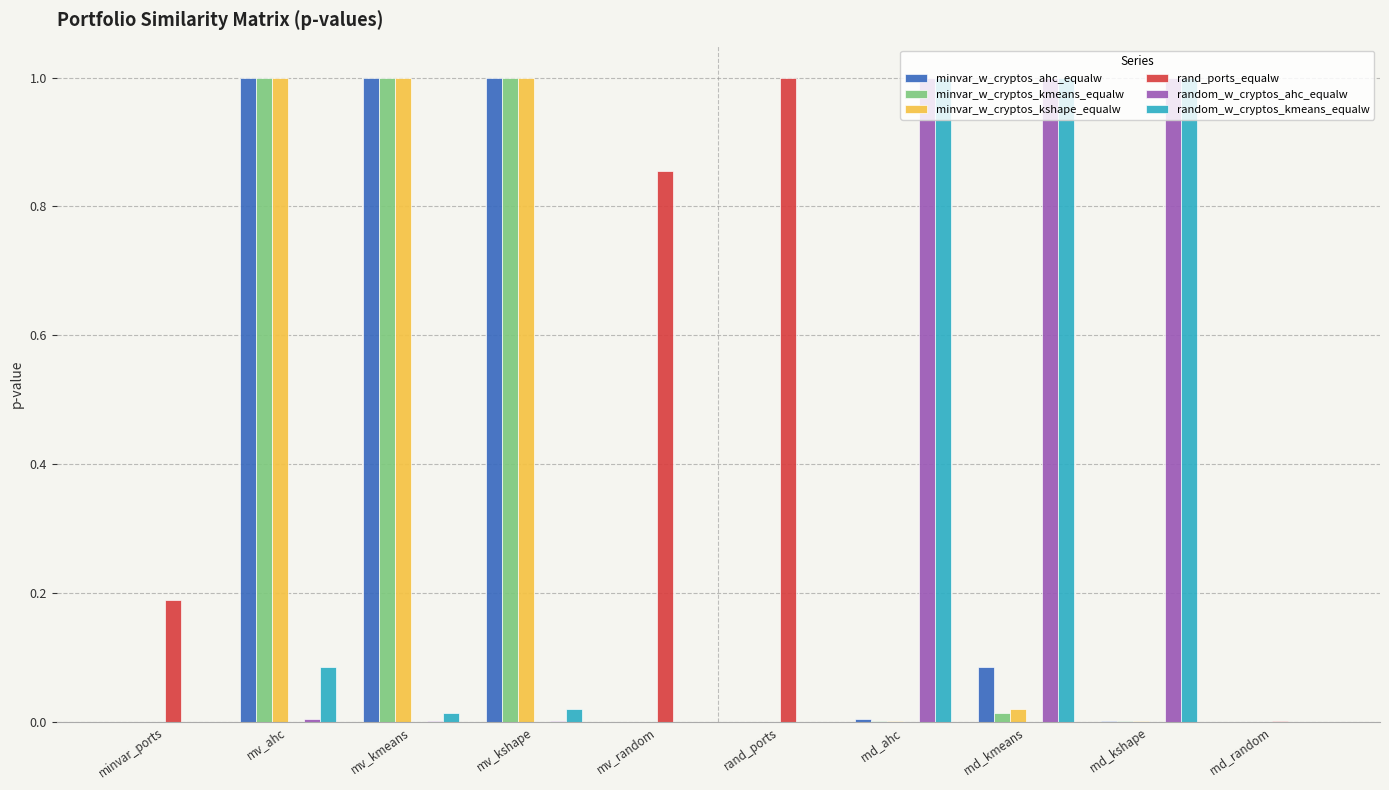

The random_w_cryptos_ahc_equalw series shows 0.0 at minvar_ports. True or false?

True